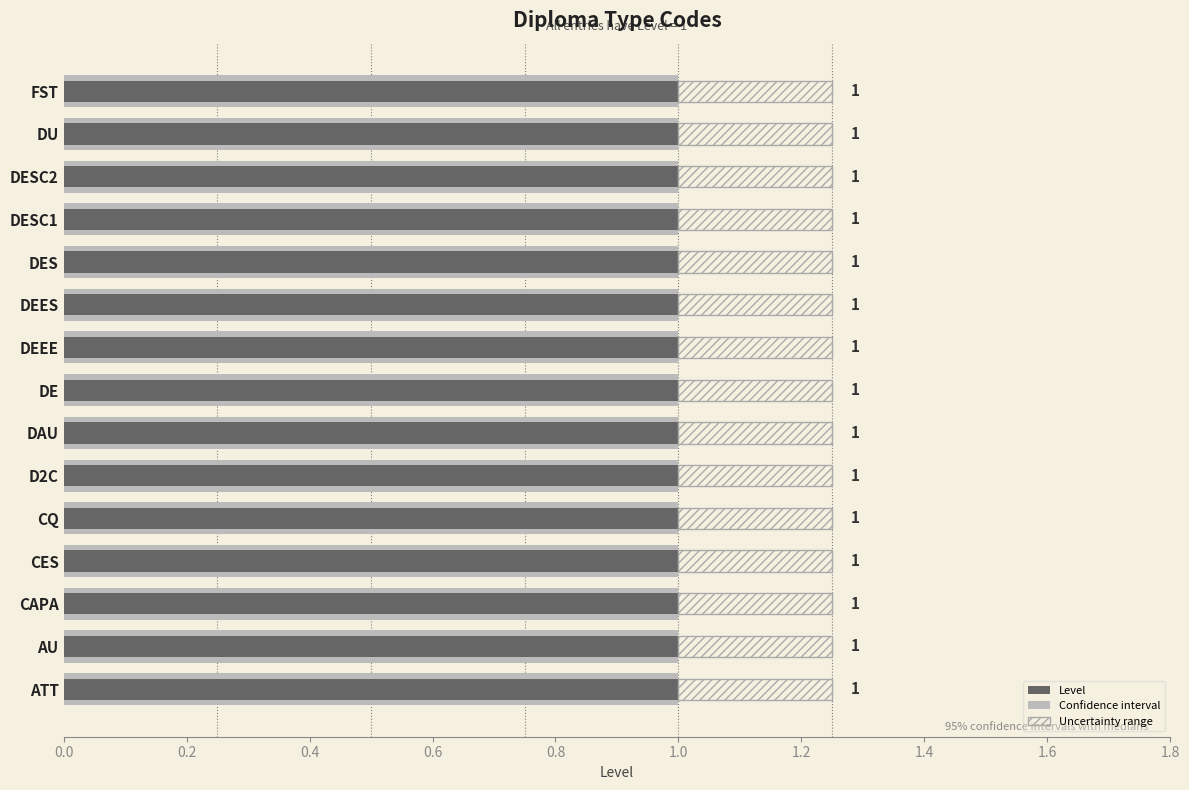

At how many categories does at least one series exceed 0?

15